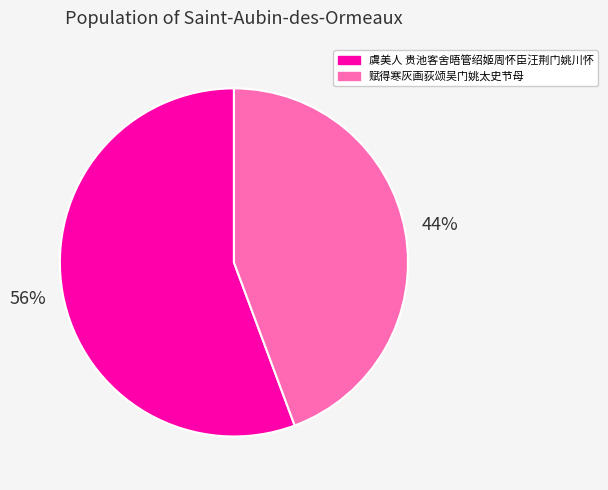

Do 赋得寒灰画荻颂吴门姚太史节母 and 虞美人 贵池客舍晤管绍姬周怀臣汪荆门姚川怀 together represent more than half of the pie?

Yes